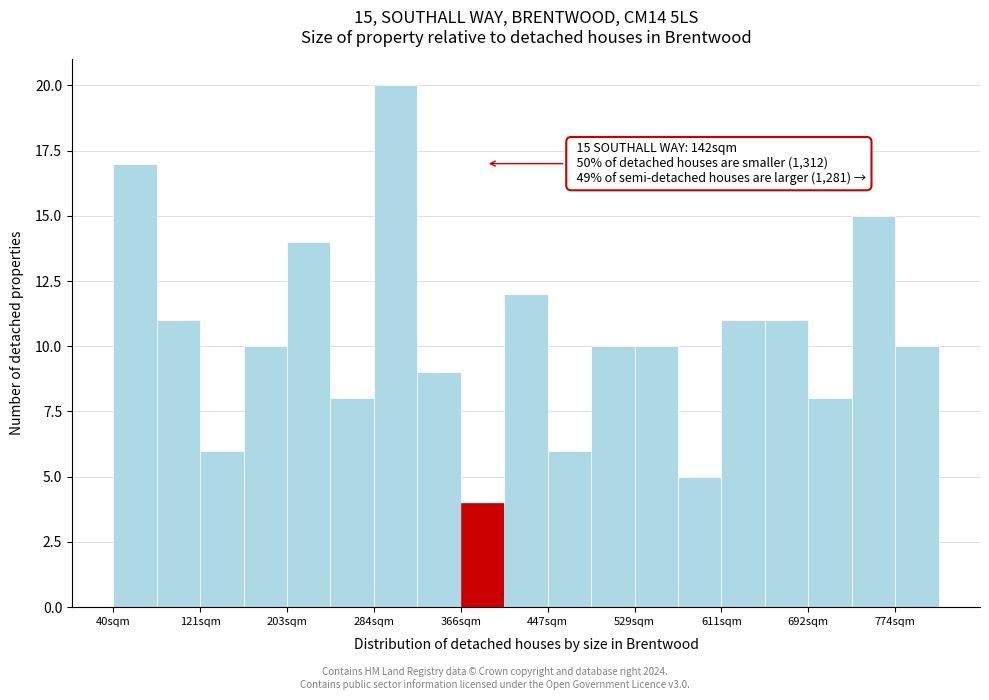

Over which range of the x-axis is the bar tallest?

280 to 330